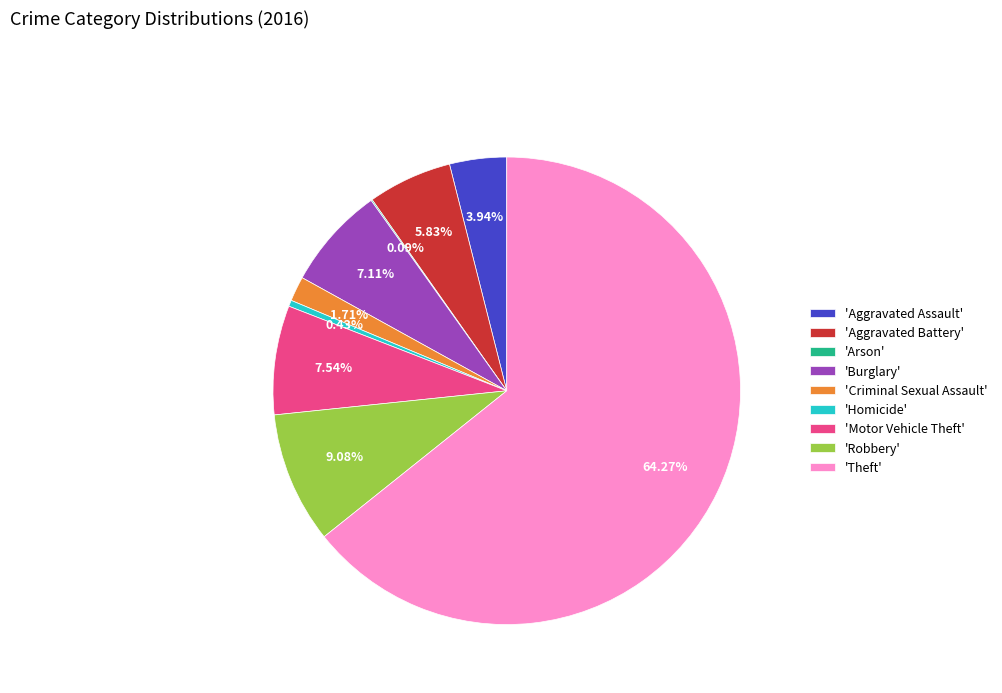

Is there any slice that represents more than half of the pie?

Yes